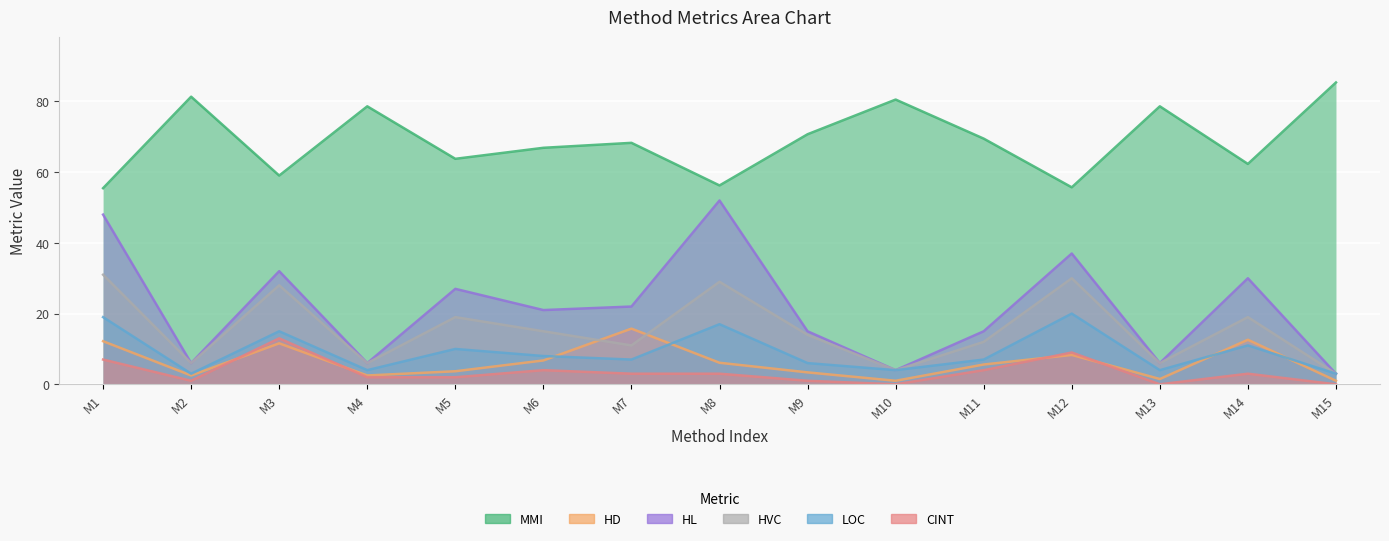

Is it true that LOC equals 4.0 at M13?

True